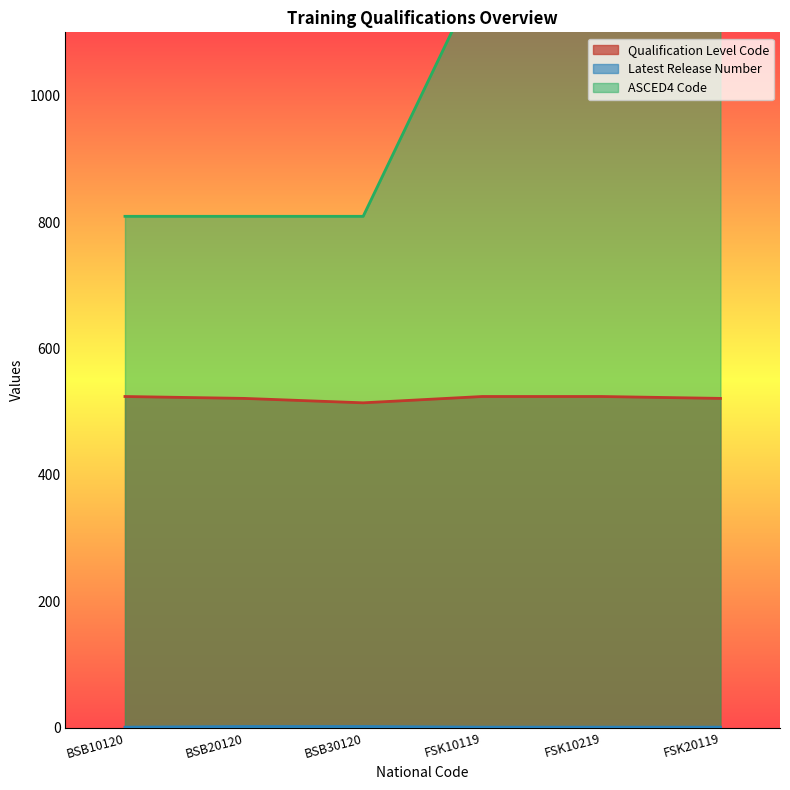

True or false: Qualification Level Code and ASCED4 Code intersect in this chart.

False